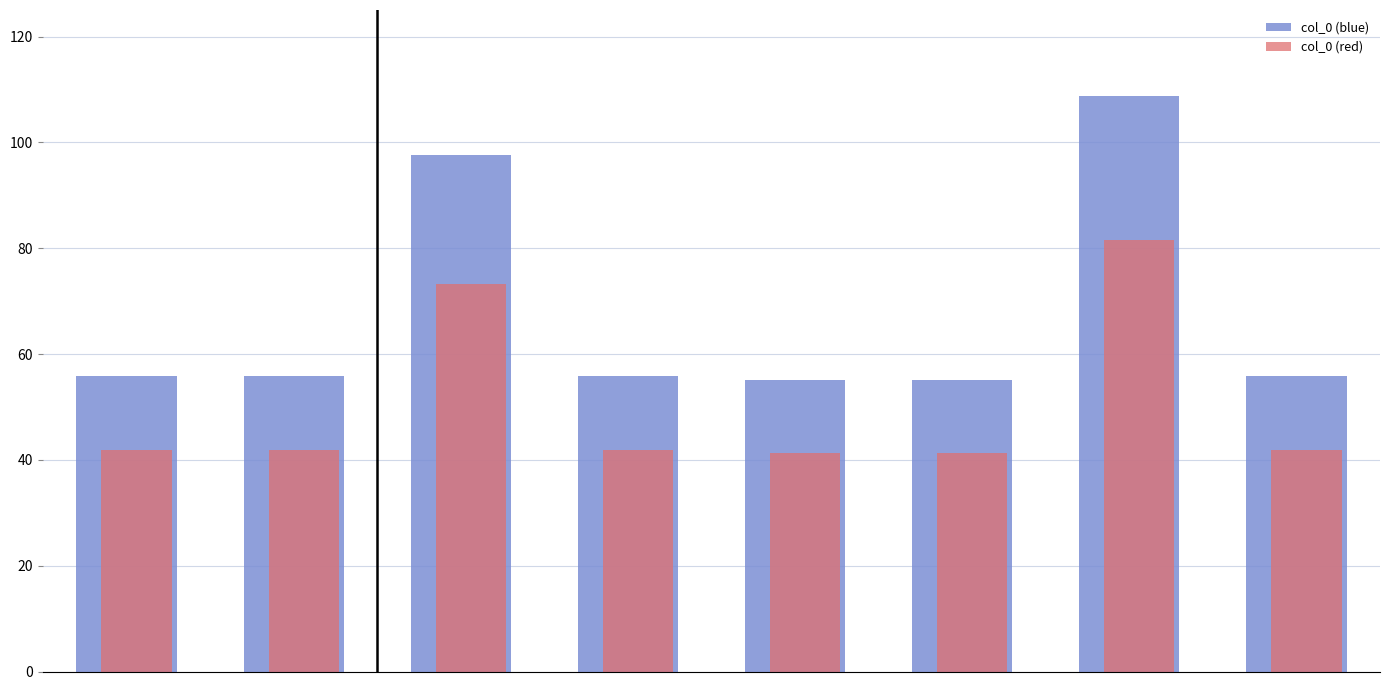

What is the sum of all col_0 (blue) values?

540.1